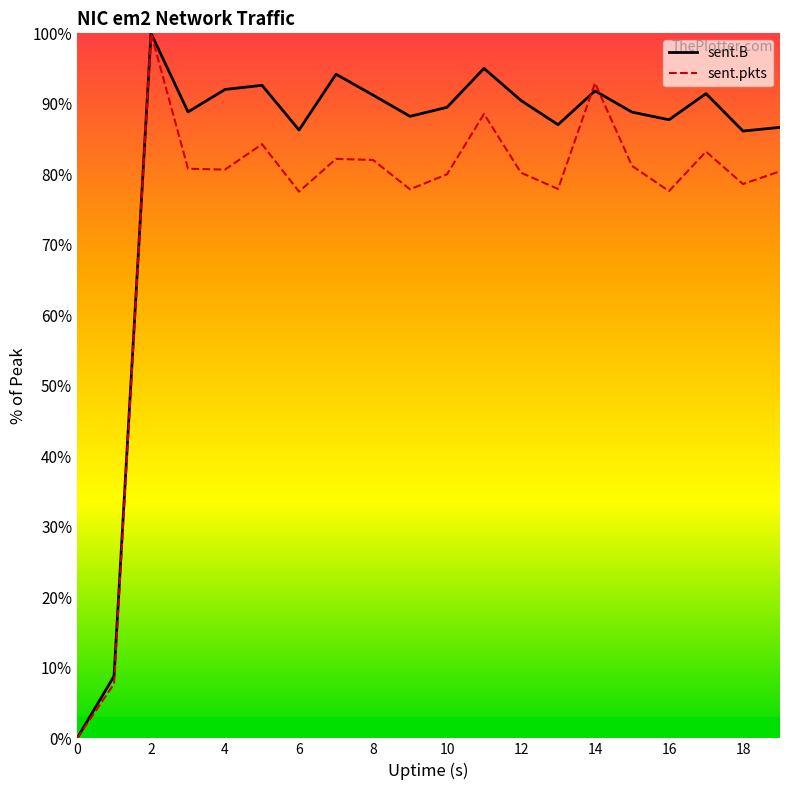

Does the chart display data point markers on the line(s)?

No